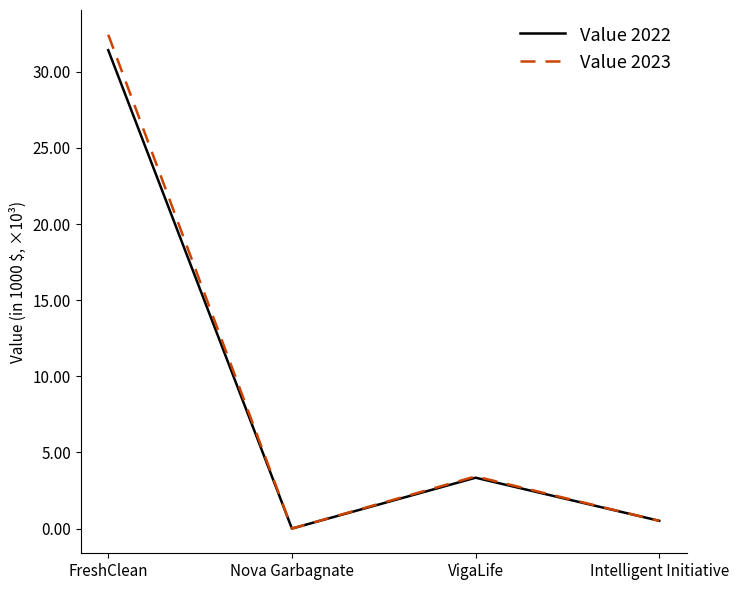

Is this an area chart (filled region under the line)?

No